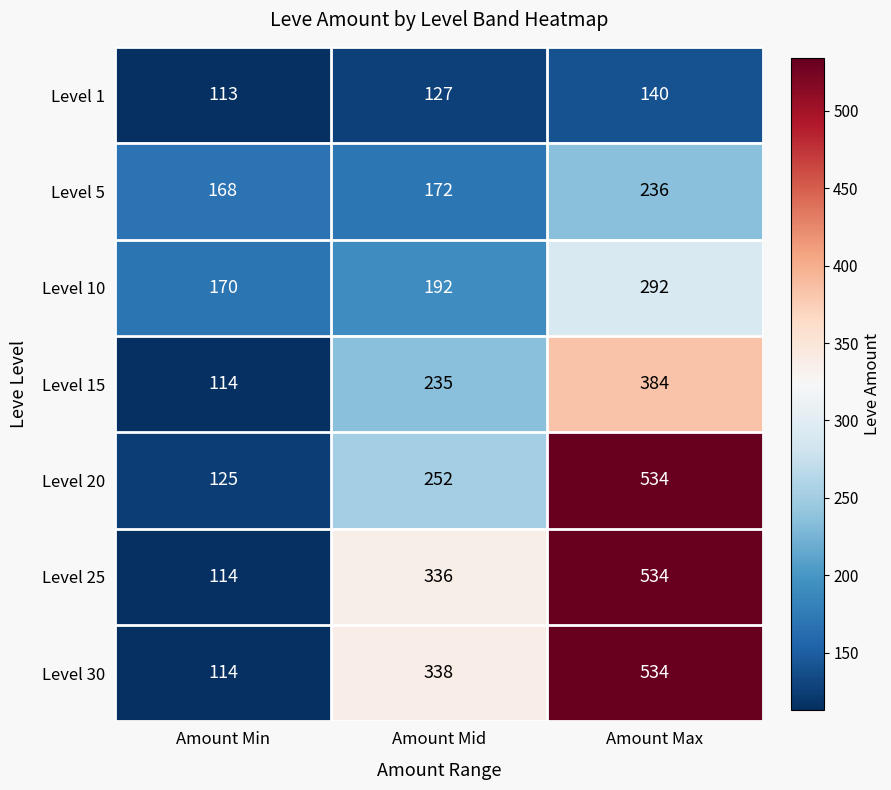

Reading left to right, what are all the values shown in this chart?

Level 1: Amount Min=113	Amount Mid=127	Amount Max=140
Level 5: Amount Min=168	Amount Mid=172	Amount Max=236
Level 10: Amount Min=170	Amount Mid=192	Amount Max=292
Level 15: Amount Min=114	Amount Mid=235	Amount Max=384
Level 20: Amount Min=125	Amount Mid=252	Amount Max=534
Level 25: Amount Min=114	Amount Mid=336	Amount Max=534
Level 30: Amount Min=114	Amount Mid=338	Amount Max=534